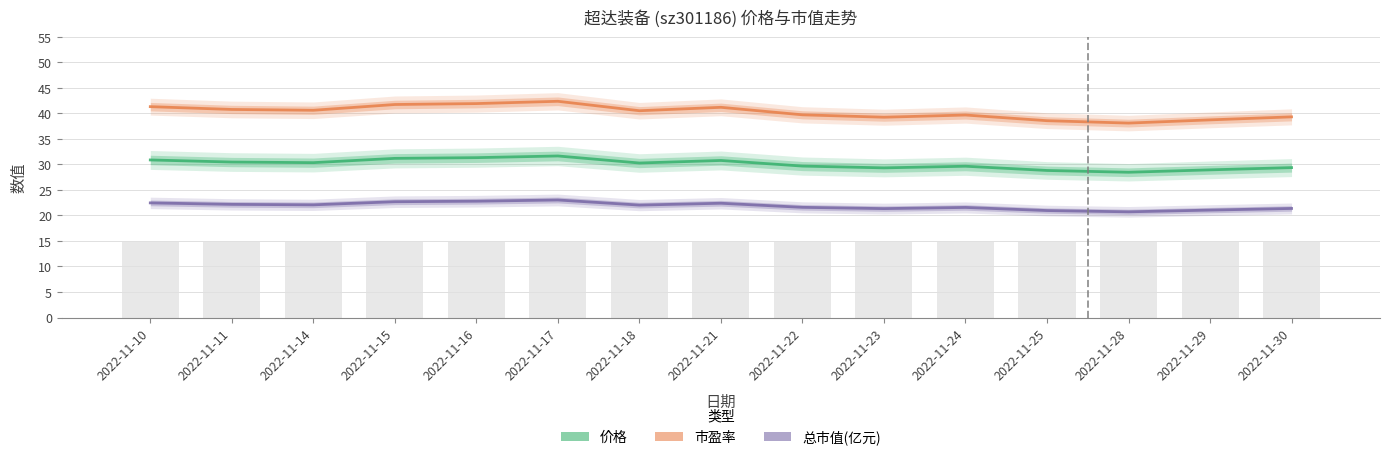

What is the minimum value shown in the chart?

20.7